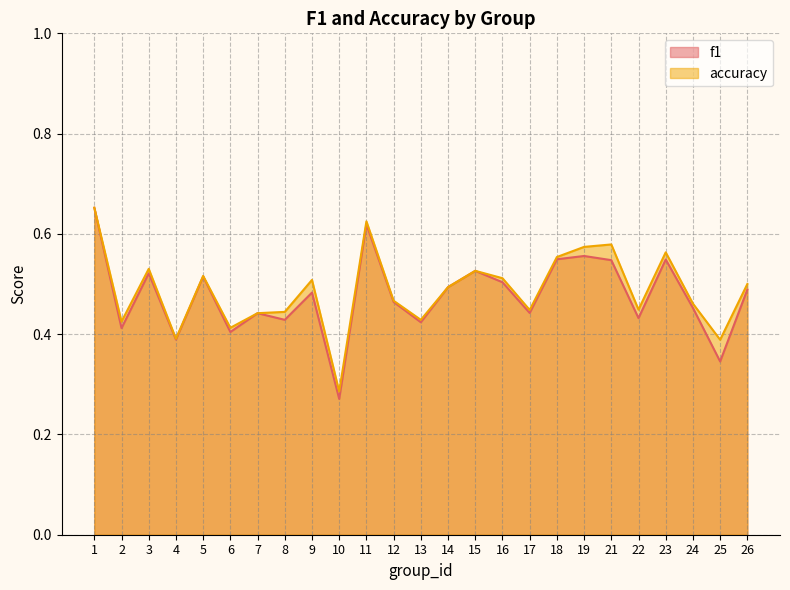

Rank the series by their average value, from lowest to highest.

f1, accuracy